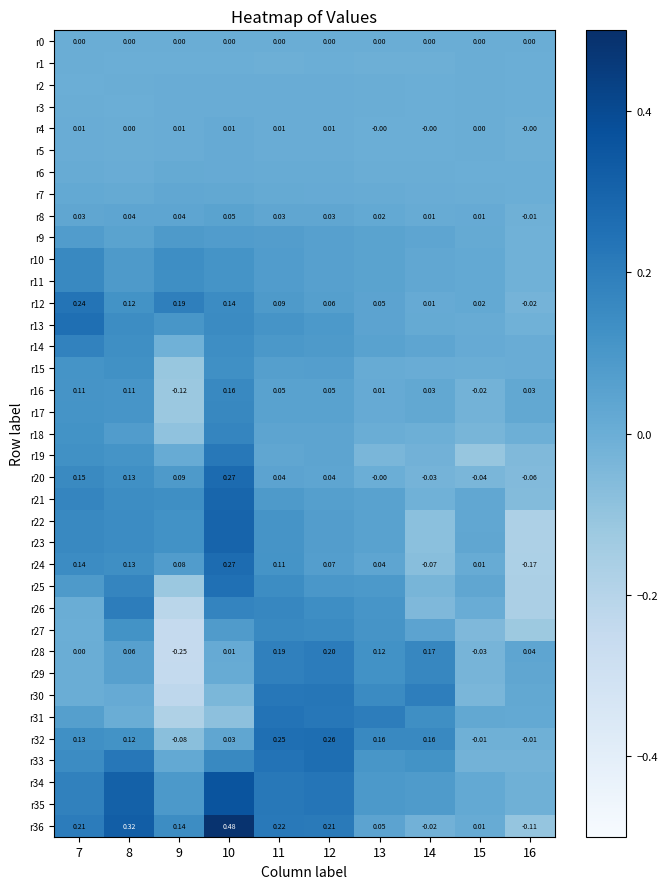

How many data points in r36 are above 0?

8